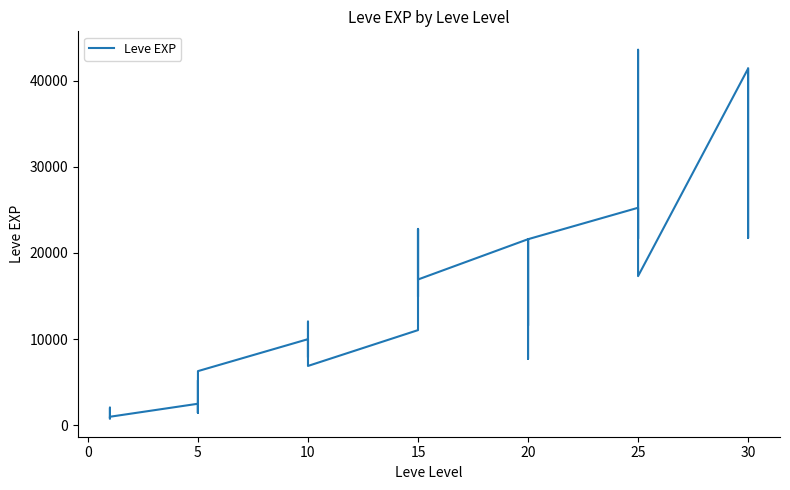

What is the label of the 8th point from the left?

5